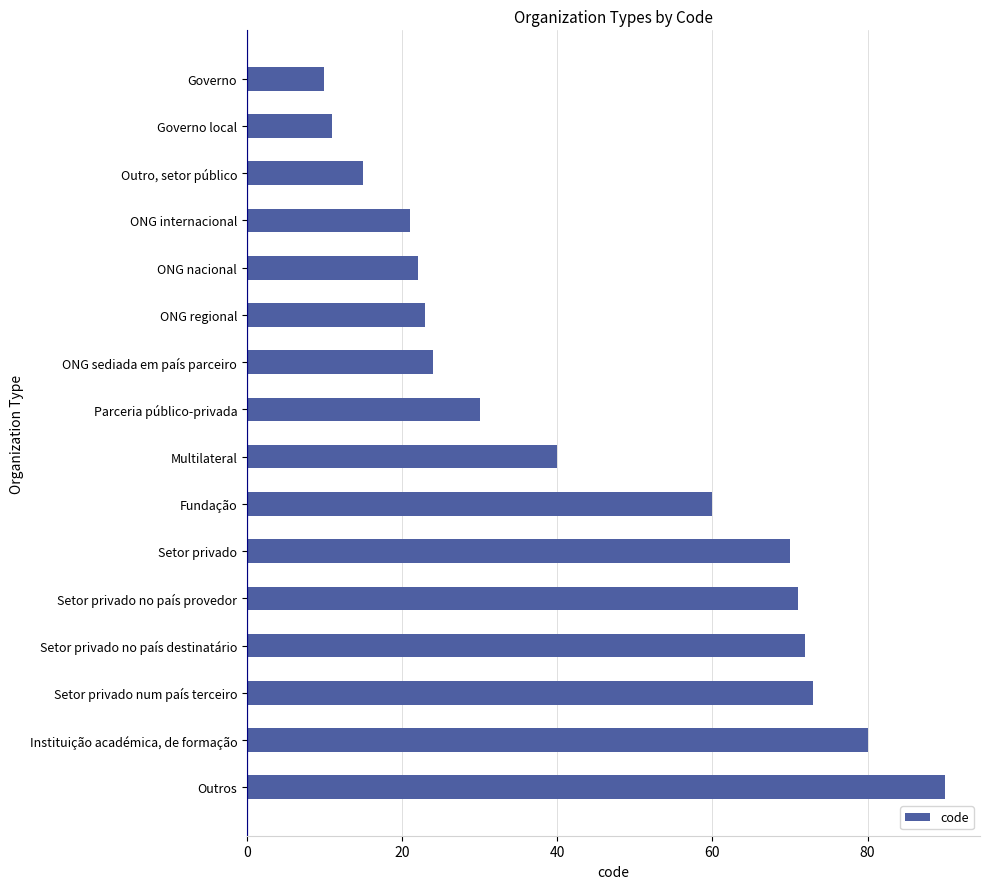

Rank the categories by value from lowest to highest.

Governo, Governo local, Outro, setor público, ONG internacional, ONG nacional, ONG regional, ONG sediada em país parceiro, Parceria público-privada, Multilateral, Fundação, Setor privado, Setor privado no país provedor, Setor privado no país destinatário, Setor privado num país terceiro, Instituição académica, de formação, Outros